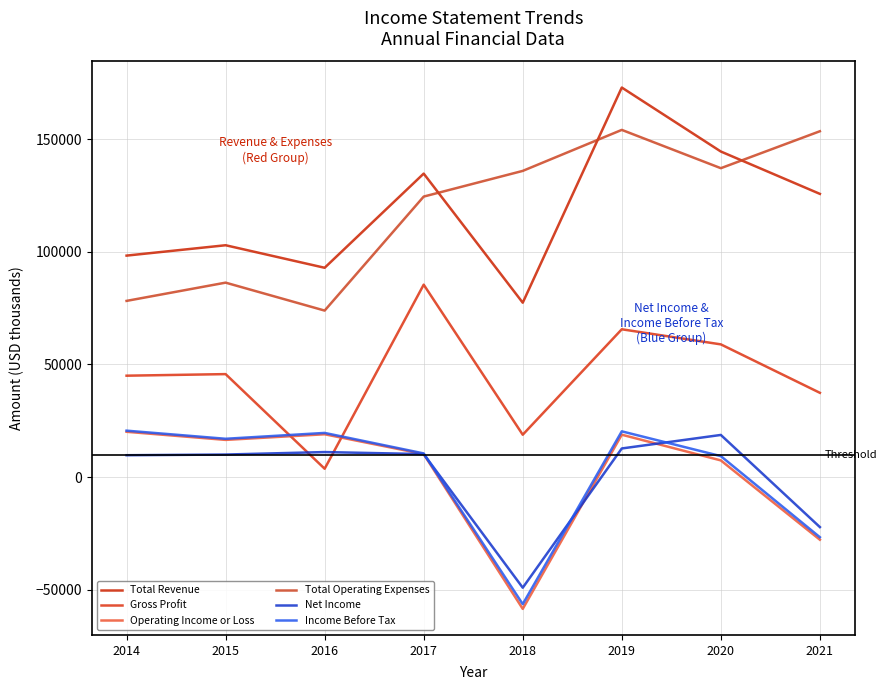

Rank the categories by Total Operating Expenses value from highest to lowest.

2019, 2021, 2020, 2018, 2017, 2015, 2014, 2016